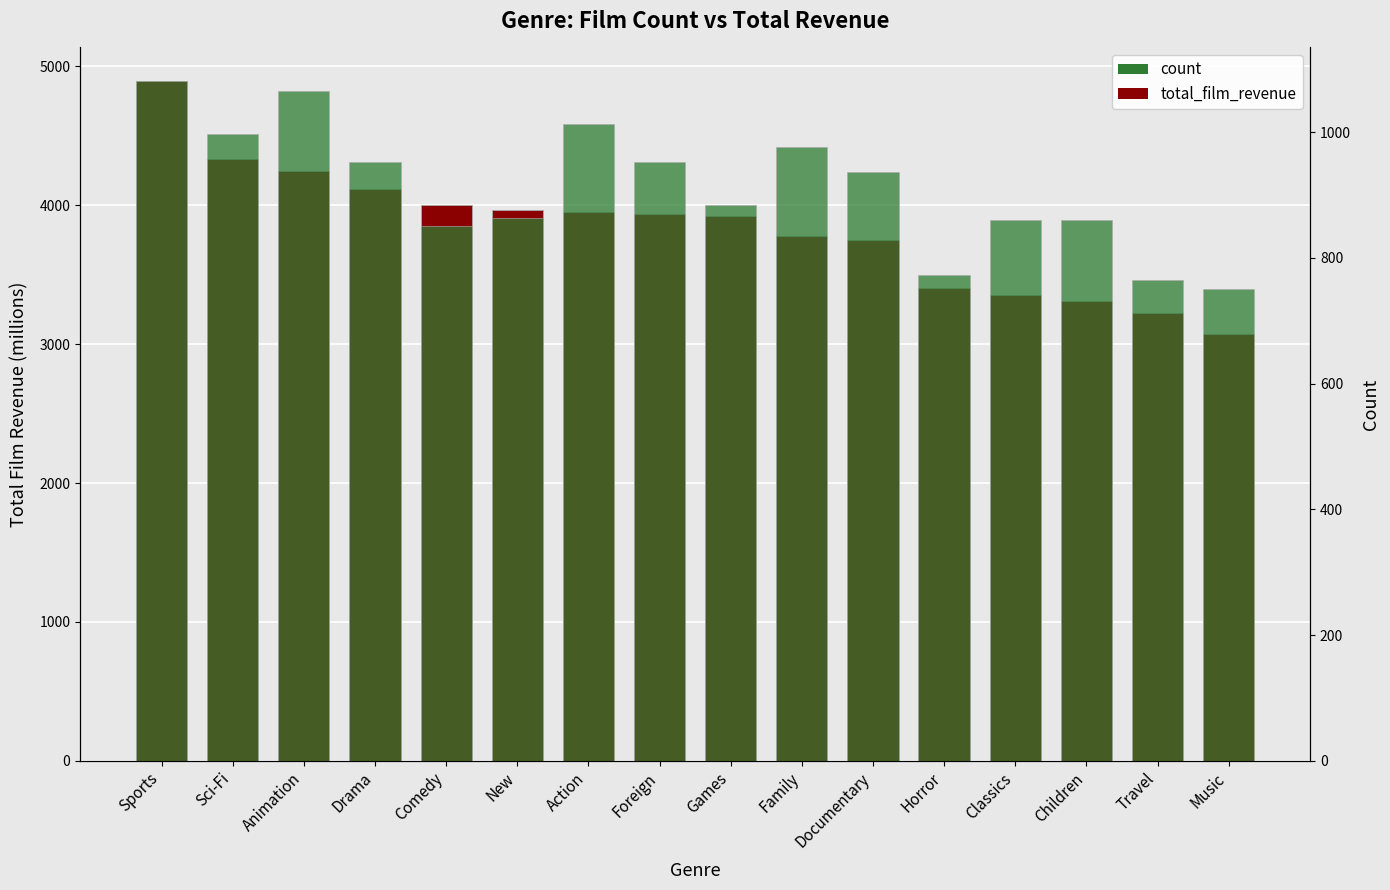

List the series in order of their overall mean, lowest first.

count, total_film_revenue